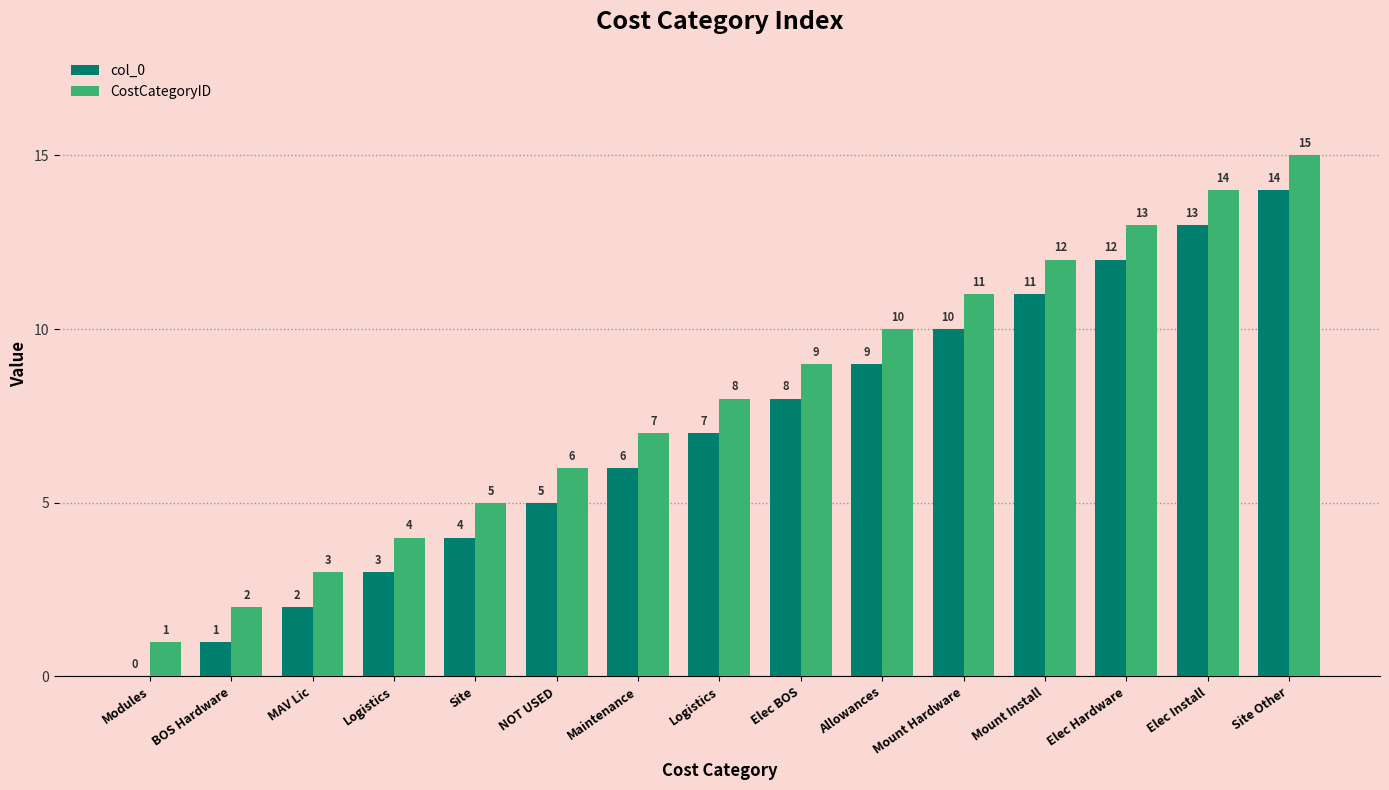

How many groups of bars are there?

15